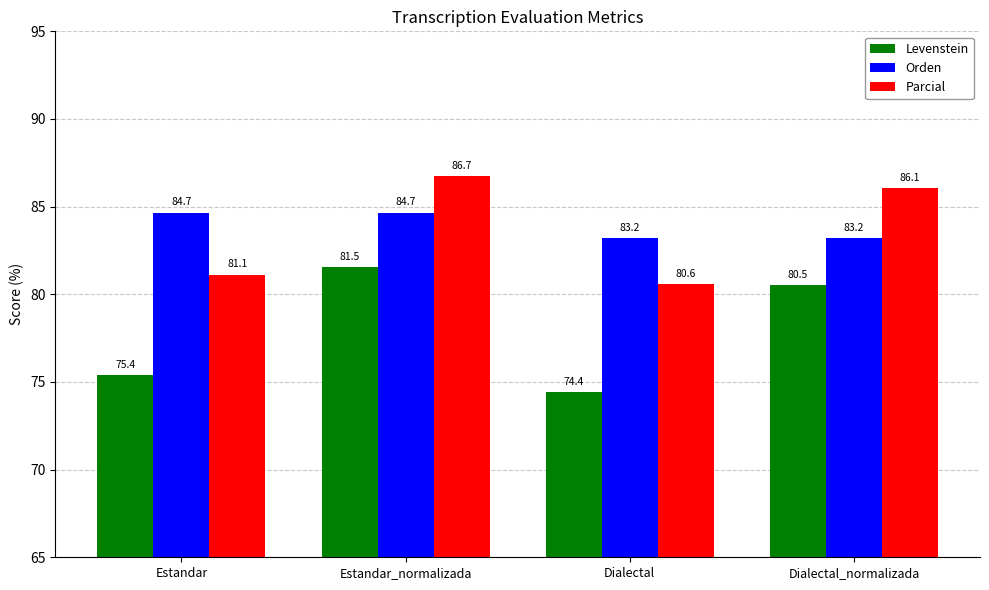

Reading right to left, transcribe all the data shown in this chart.

Levenstein: 80.5	74.4	81.5	75.4
Orden: 83.2	83.2	84.7	84.7
Parcial: 86.1	80.6	86.7	81.1